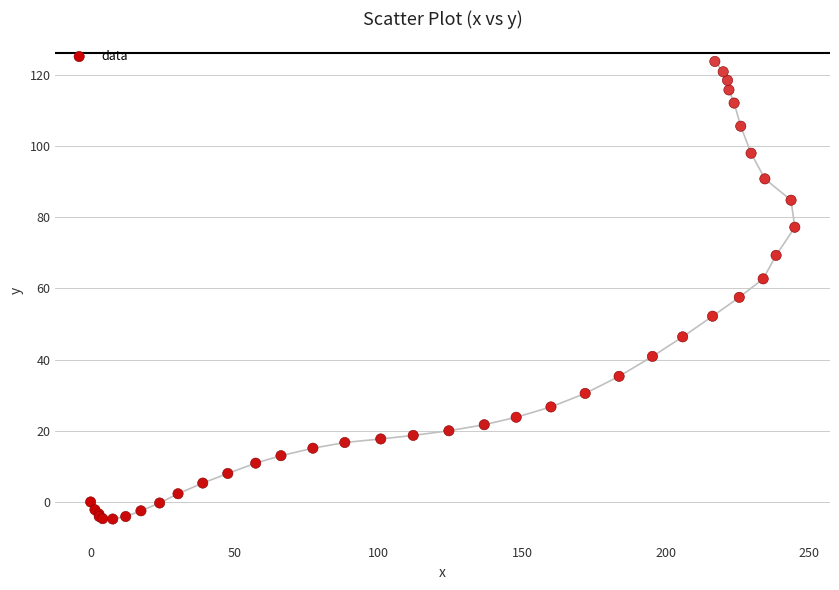

What Y value in the scatter plot is closest to 59?

57.5